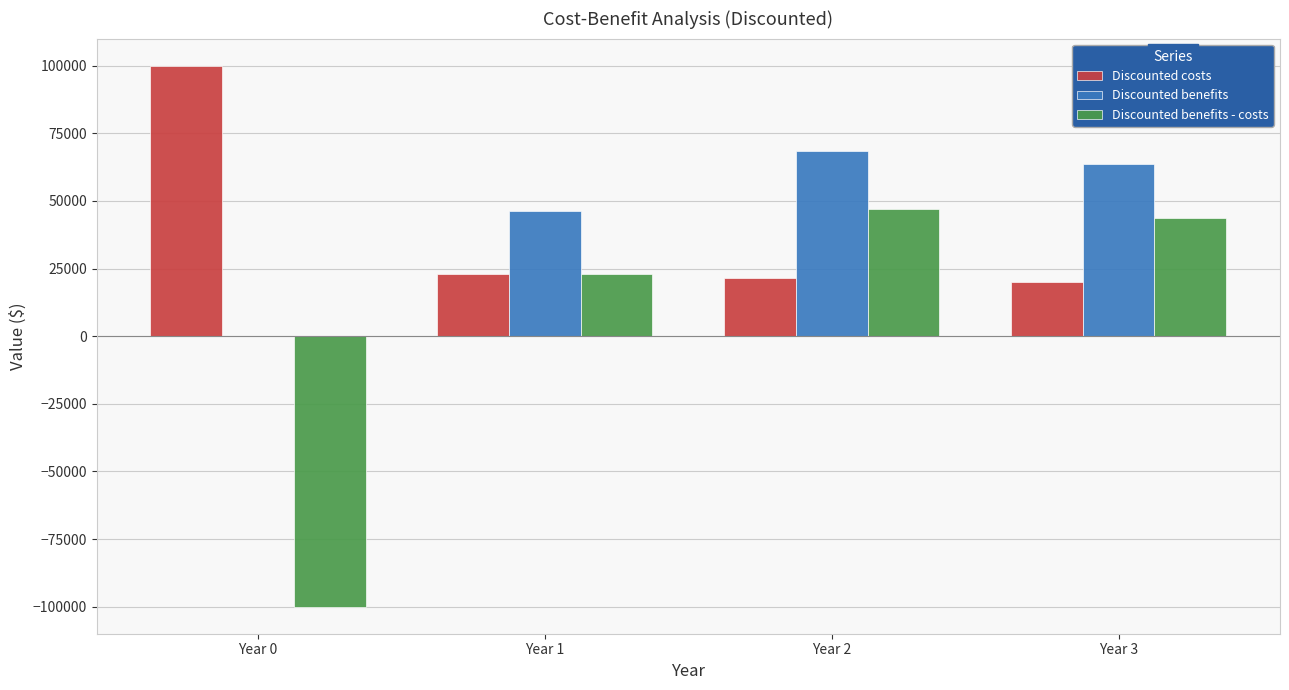

Reading right to left, what are all the values shown in this chart?

Discounted costs: Year 3=19845.8	Year 2=21433.5	Year 1=23148.1	Year 0=100000.0
Discounted benefits: Year 3=63506.6	Year 2=68587.1	Year 1=46296.3	Year 0=0.0
Discounted benefits - costs: Year 3=43660.8	Year 2=47153.6	Year 1=23148.1	Year 0=-100000.0